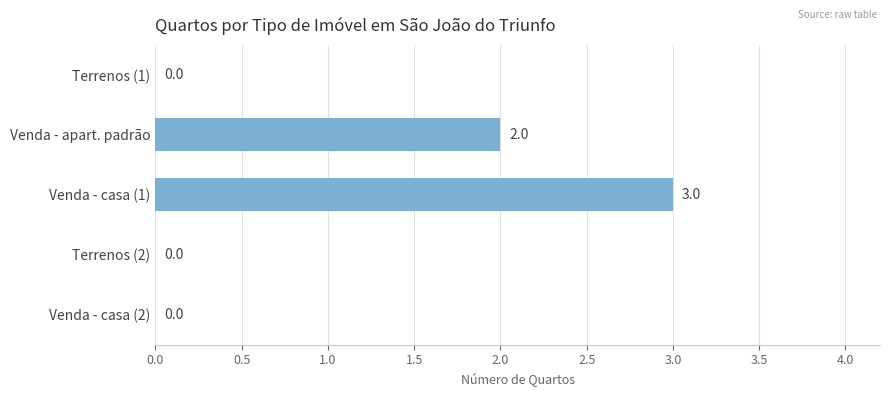

True or false: the data shows 3 at Venda - casa (1).

True